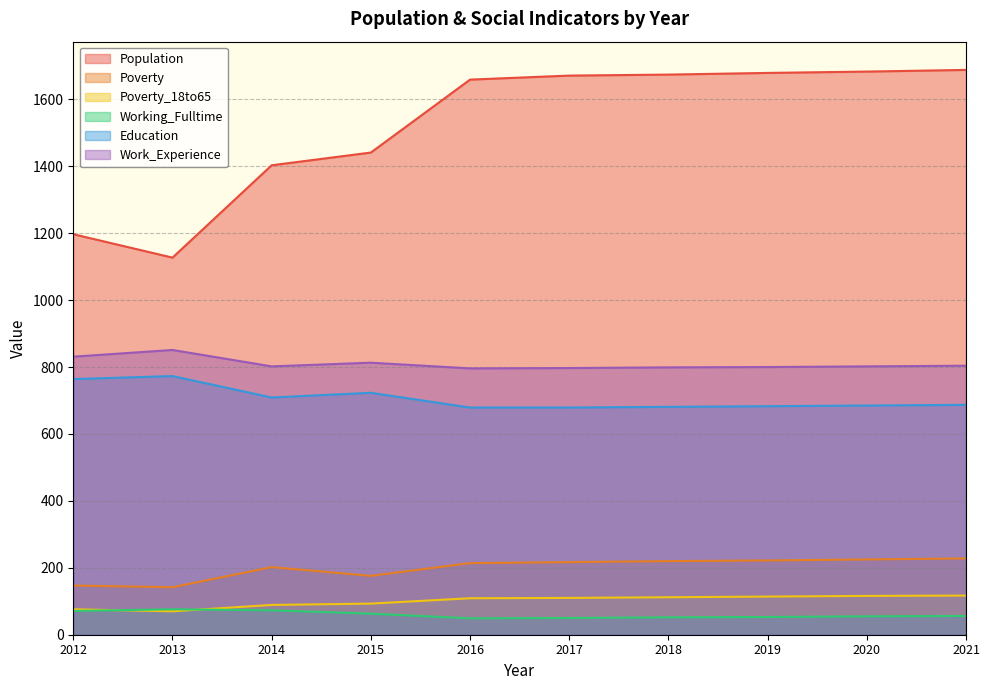

What value does the Work_Experience series have at 2012, to the nearest 5?

830